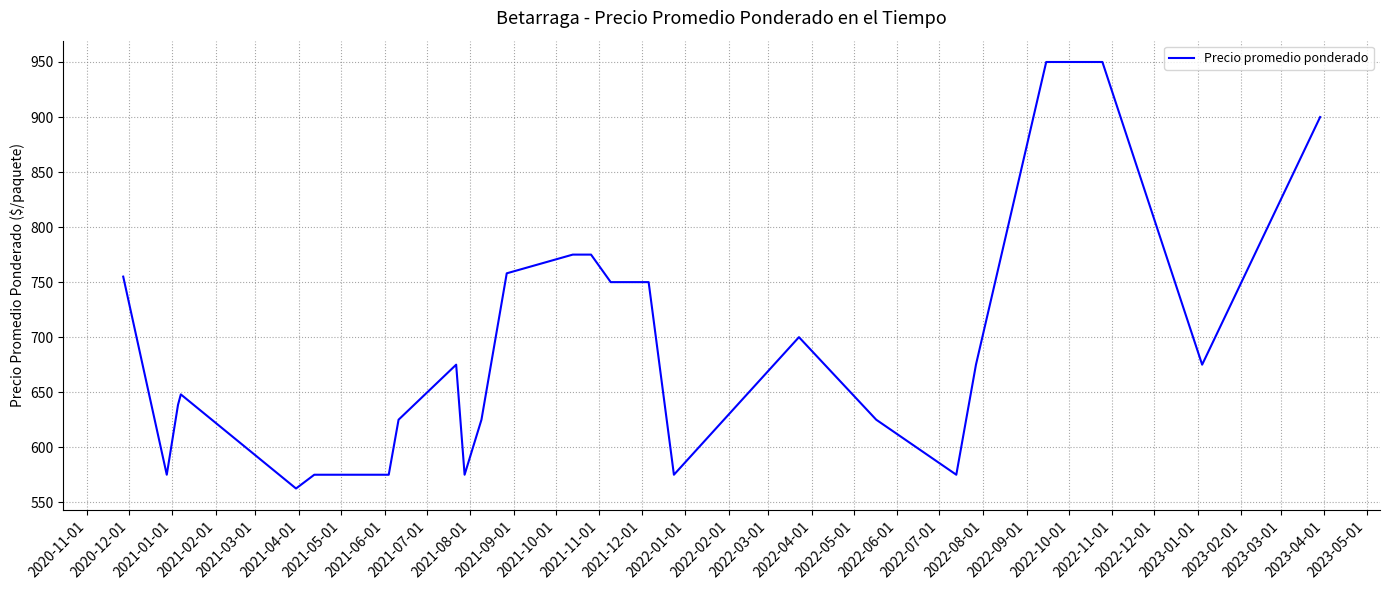

How many lines are shown in the chart?

1